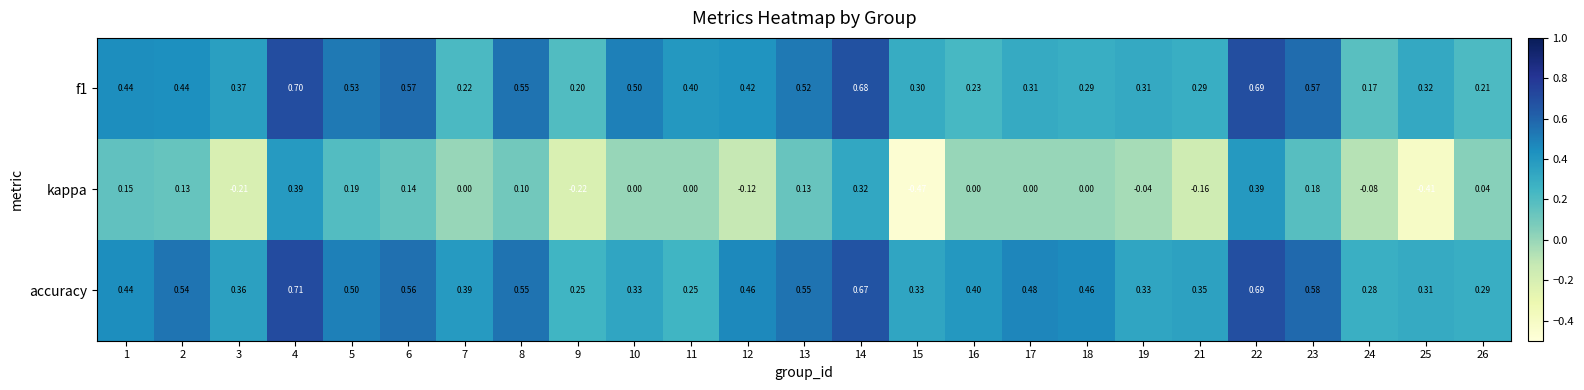

At which category does the chart reach its minimum across all series?

15